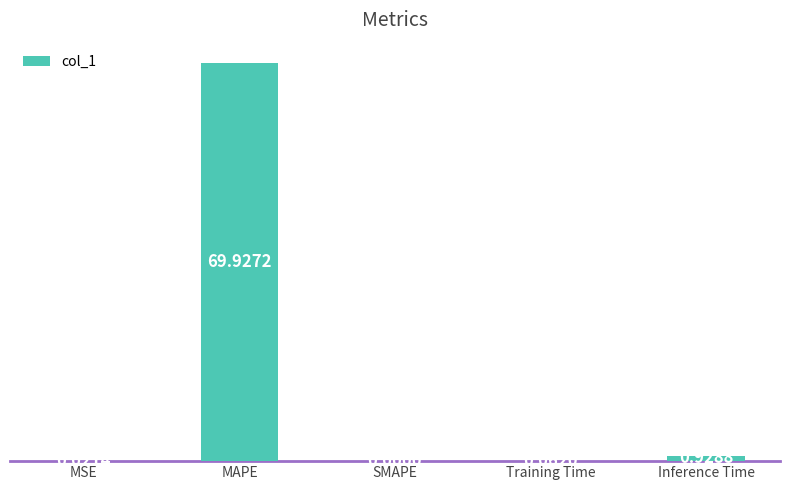

What is the sum of all values?

70.9